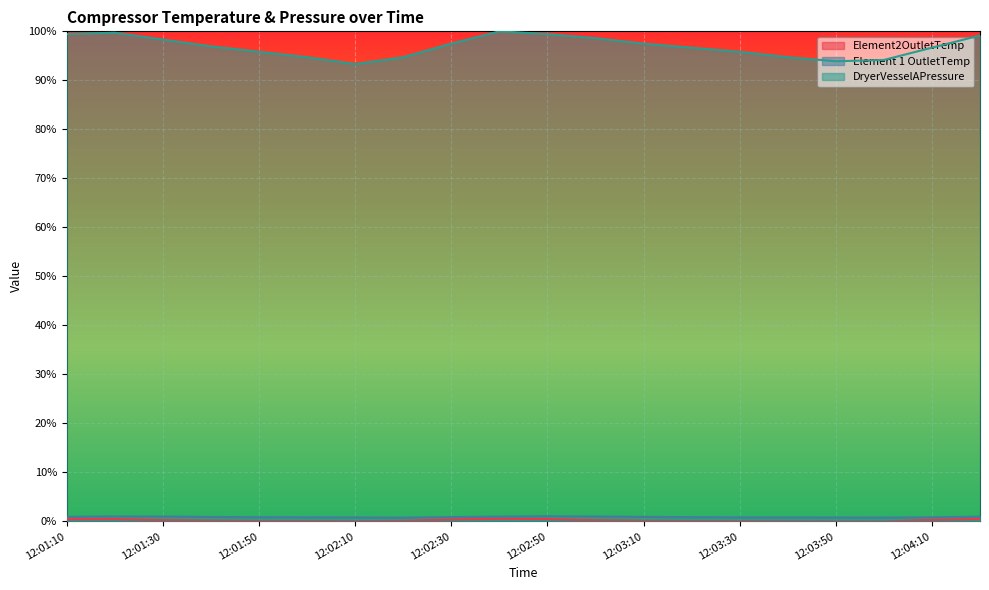

Count the number of data series in this chart.

3